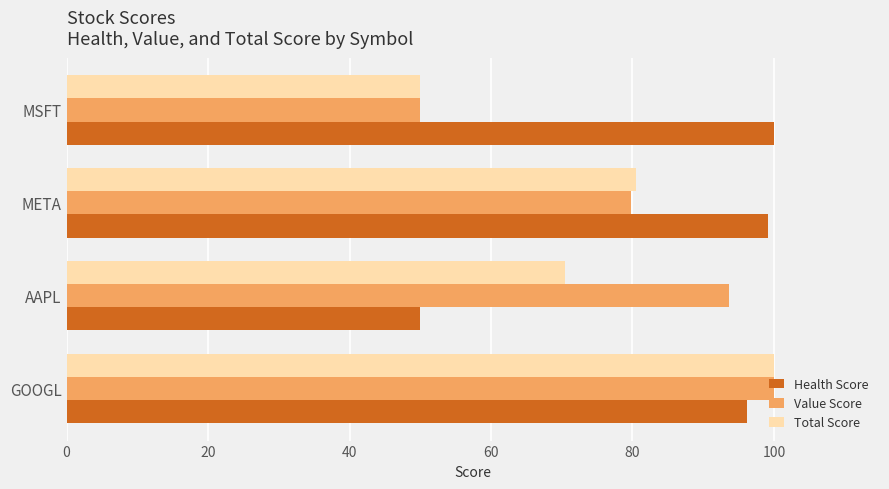

What is the greatest value displayed?

100.0